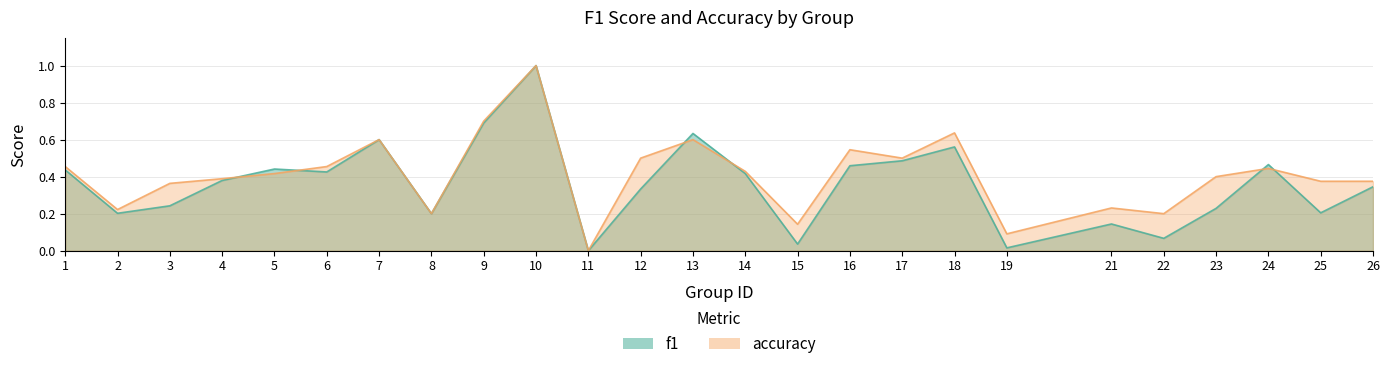

Where is the first local minimum for f1?

2